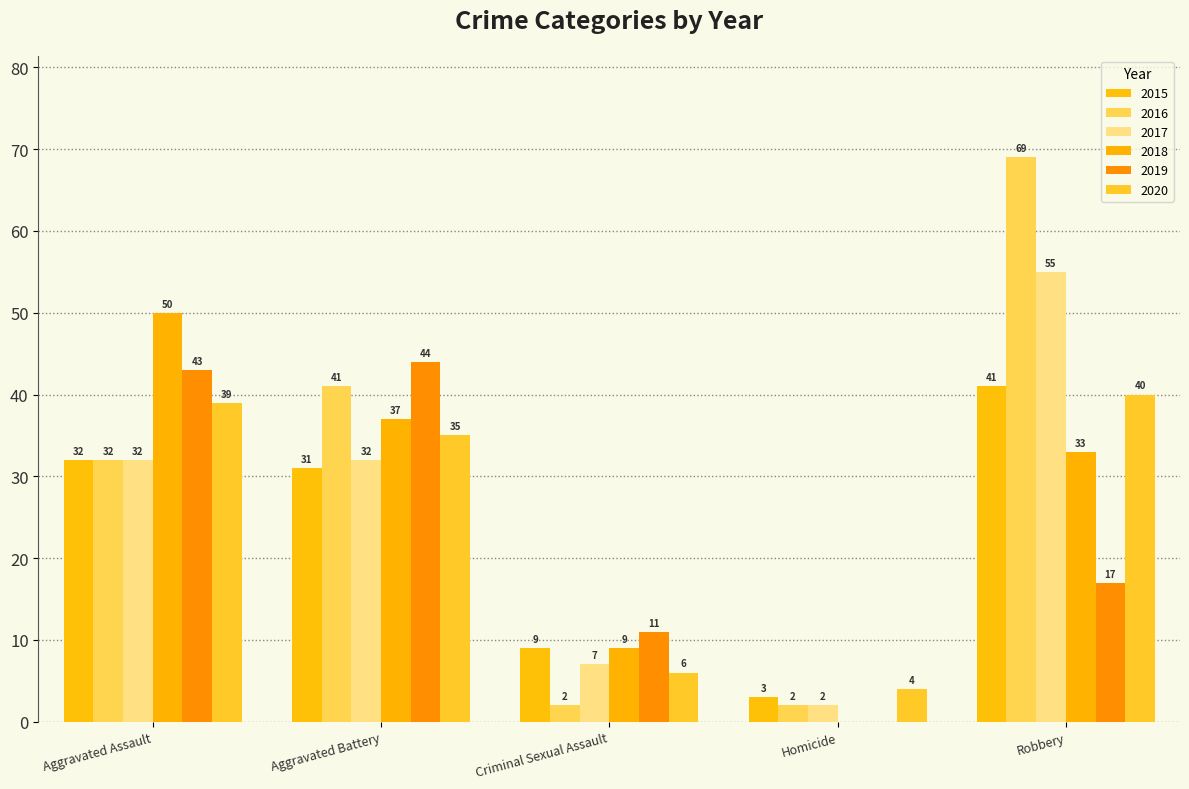

Which category has the highest value across all series?

Robbery